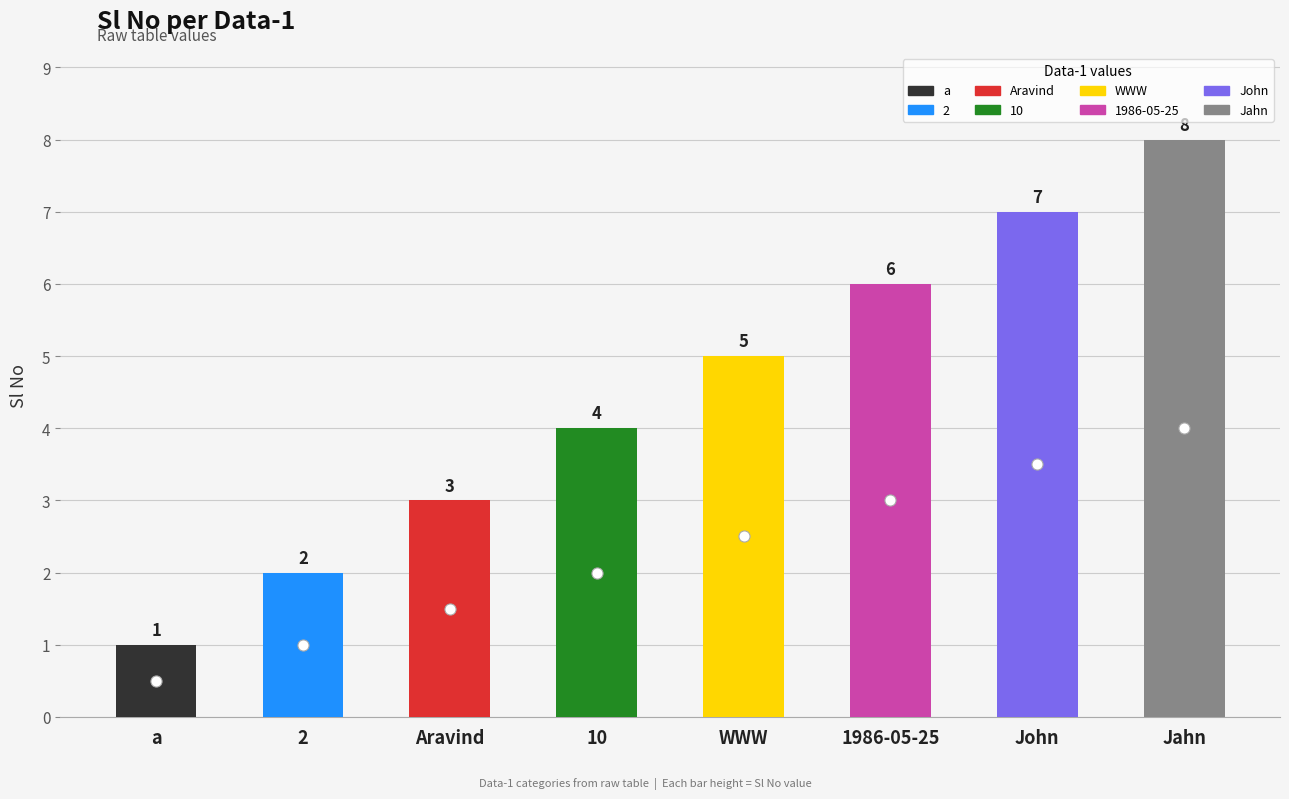

What is the label of the 5th bar from the left?

WWW